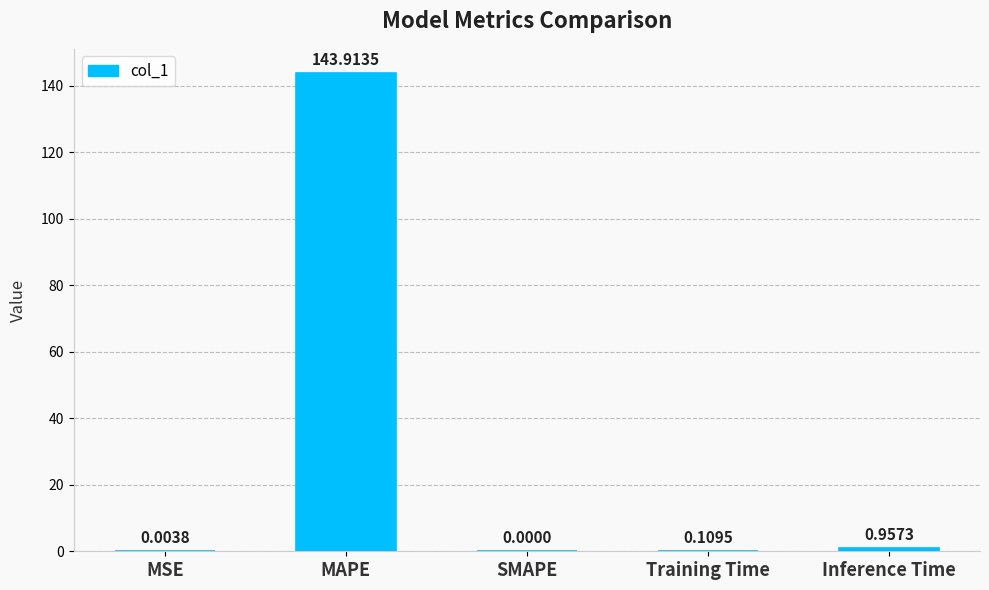

How many positive values are there?

4